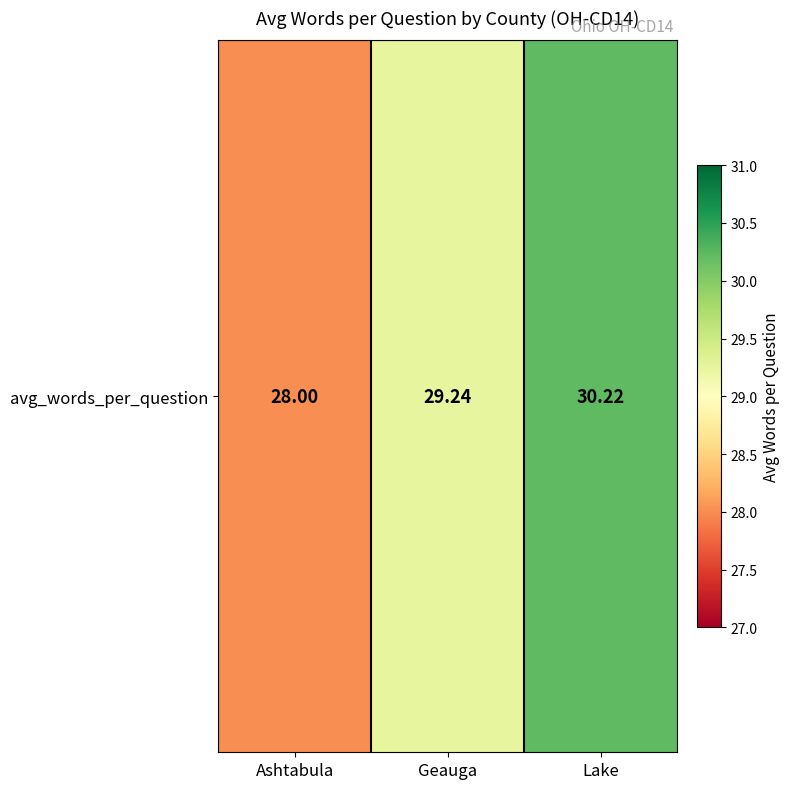

What is the smallest value displayed?

28.0